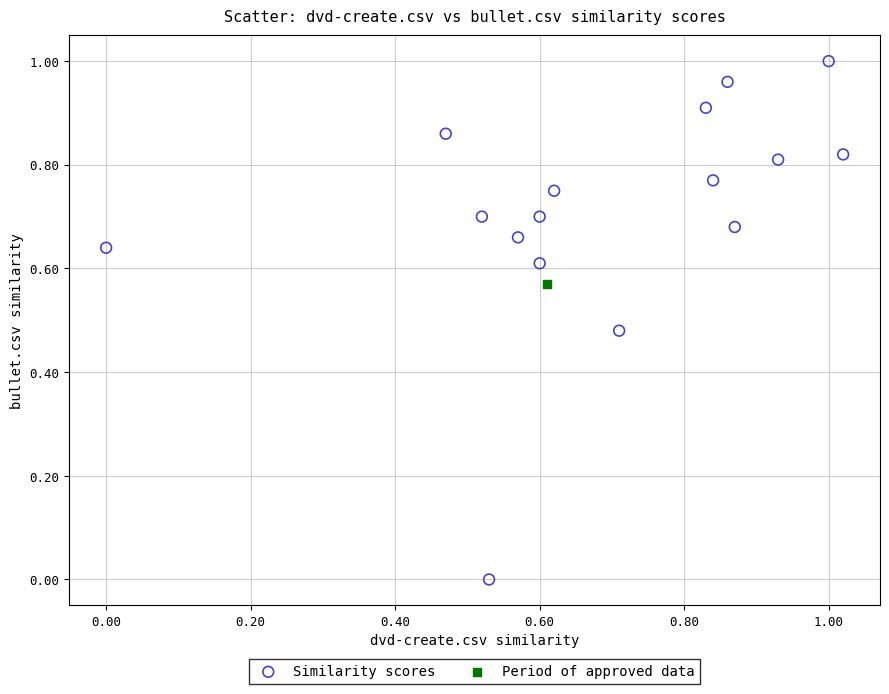

What are all the series names shown in the legend?

Similarity scores, Period of approved data